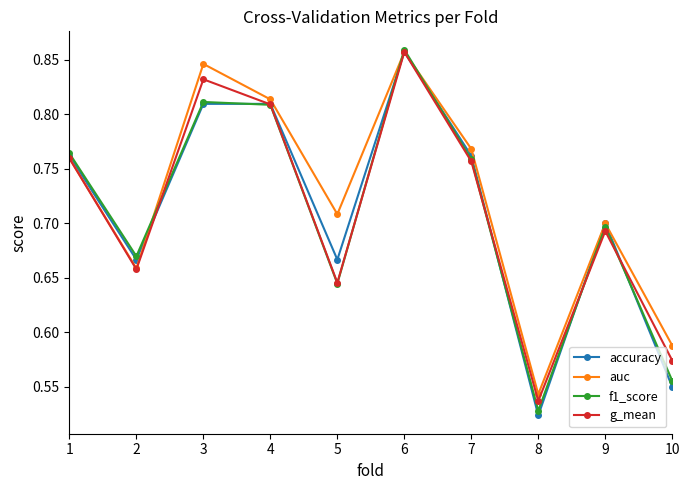

How many distinct data groups are displayed?

4